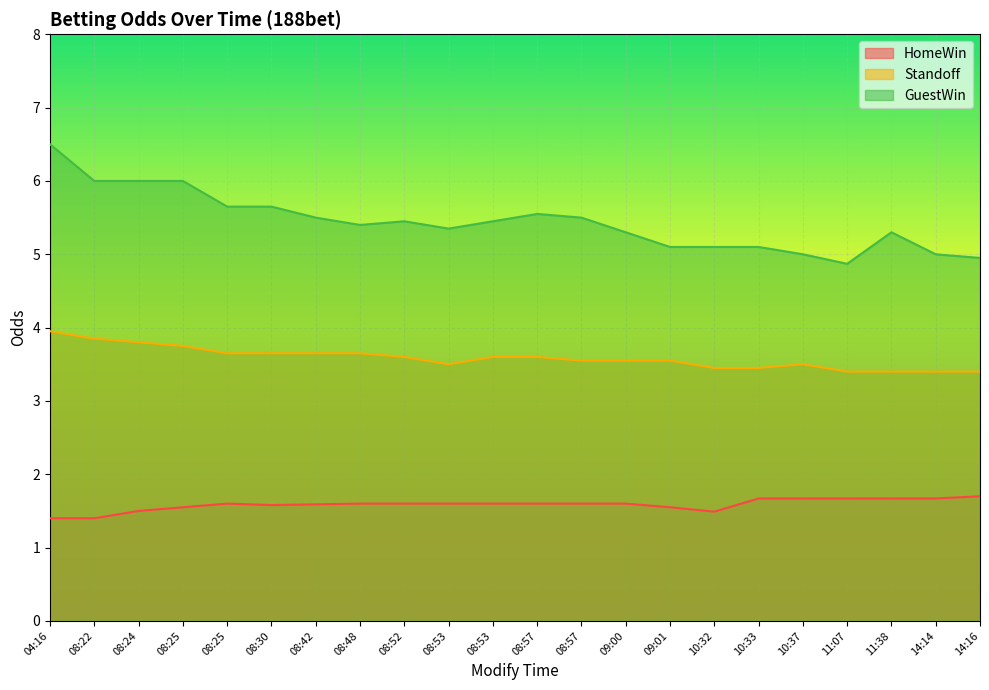

What value does the HomeWin series have at 08:25?

1.6